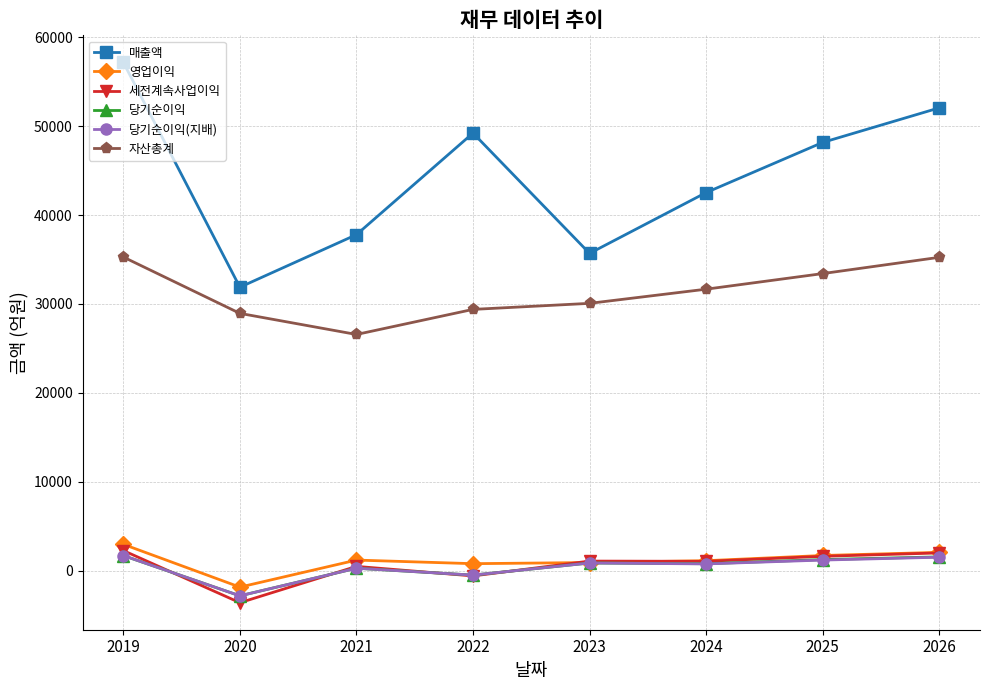

Which series changed the most between 2020 and 2021?

매출액